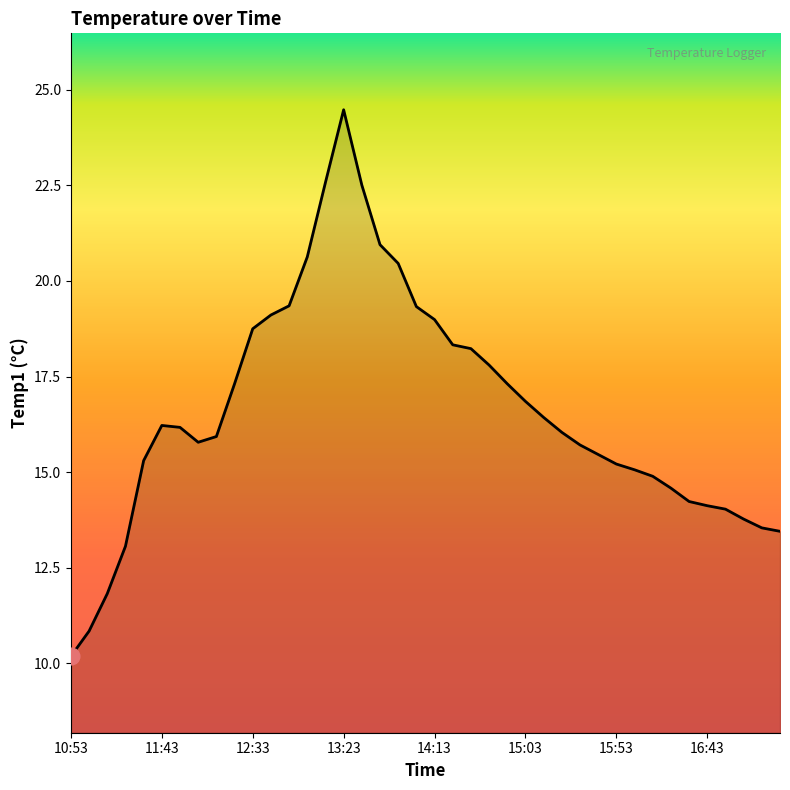

What is the smallest value displayed?

10.2